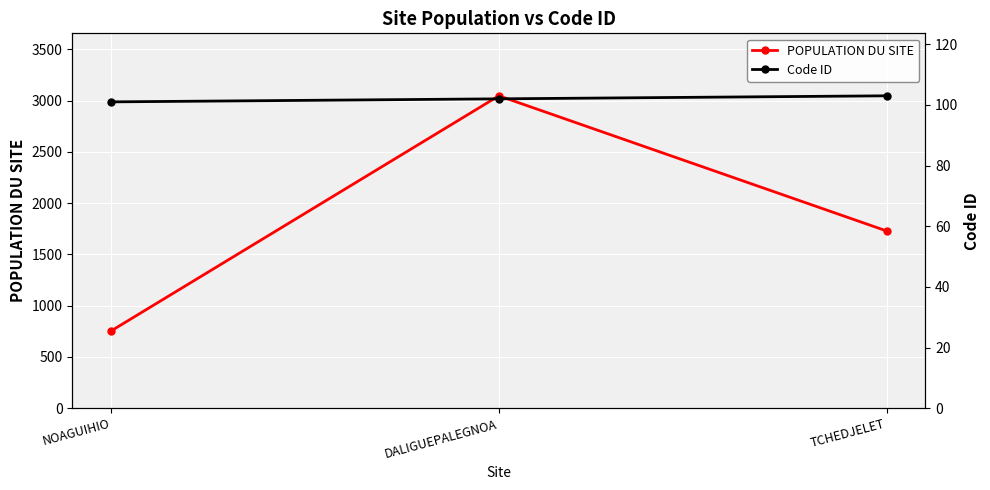

Reading right to left, what are all the values shown in this chart?

POPULATION DU SITE: 1728	3046	753
Code ID: 103	102	101